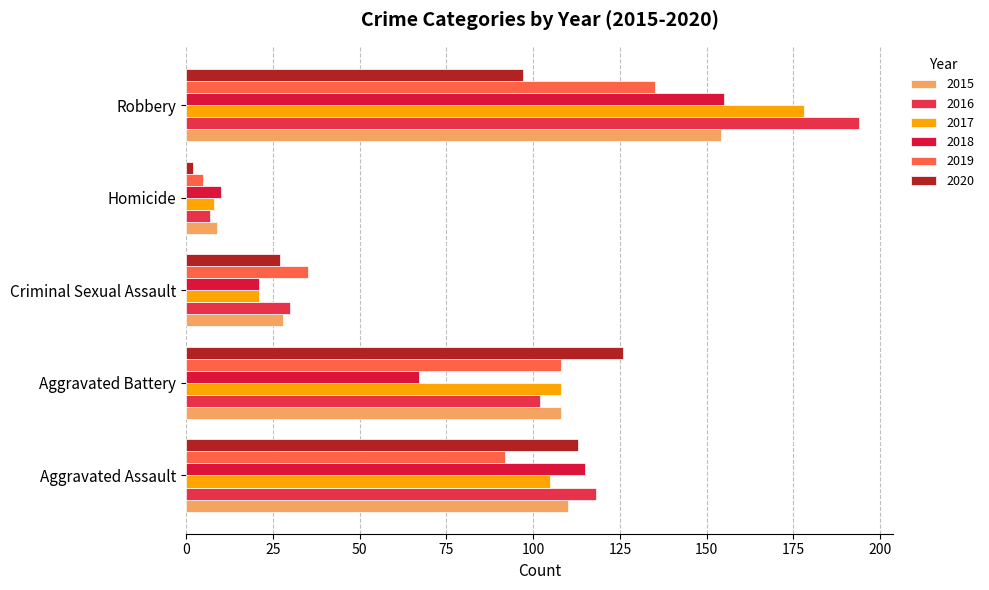

Reading right to left, list all the values displayed in this chart.

2015: Robbery=154	Homicide=9	Criminal Sexual Assault=28	Aggravated Battery=108	Aggravated Assault=110
2016: Robbery=194	Homicide=7	Criminal Sexual Assault=30	Aggravated Battery=102	Aggravated Assault=118
2017: Robbery=178	Homicide=8	Criminal Sexual Assault=21	Aggravated Battery=108	Aggravated Assault=105
2018: Robbery=155	Homicide=10	Criminal Sexual Assault=21	Aggravated Battery=67	Aggravated Assault=115
2019: Robbery=135	Homicide=5	Criminal Sexual Assault=35	Aggravated Battery=108	Aggravated Assault=92
2020: Robbery=97	Homicide=2	Criminal Sexual Assault=27	Aggravated Battery=126	Aggravated Assault=113